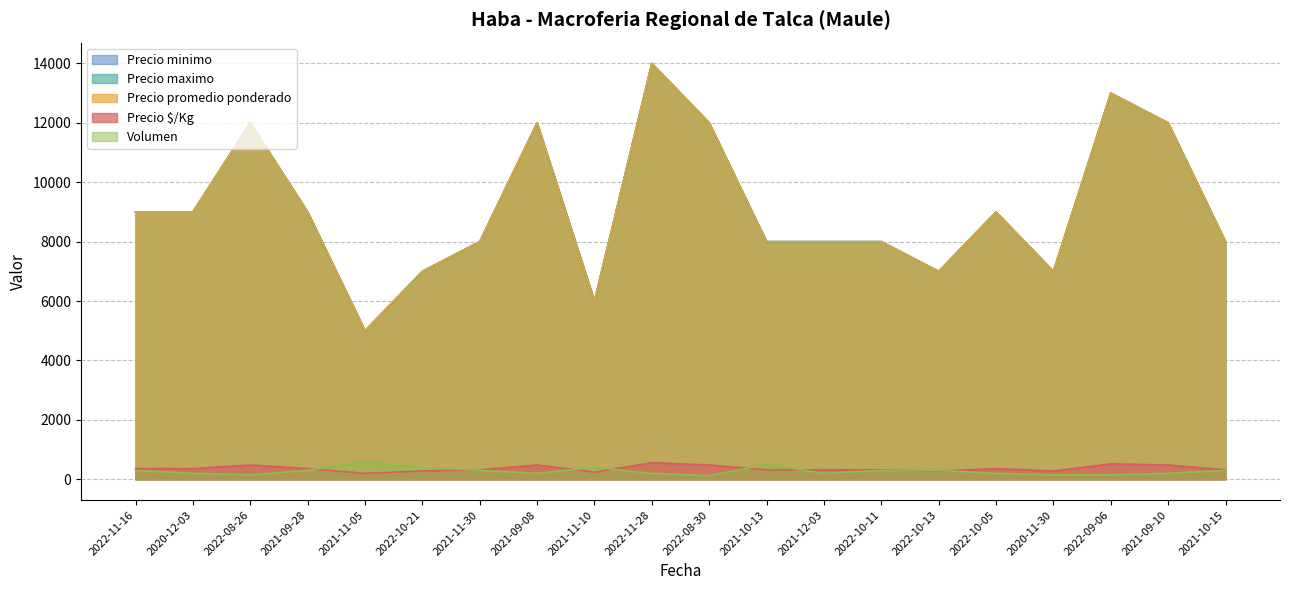

In Precio minimo, how many points are lower than both neighbors (excluding endpoints)?

4